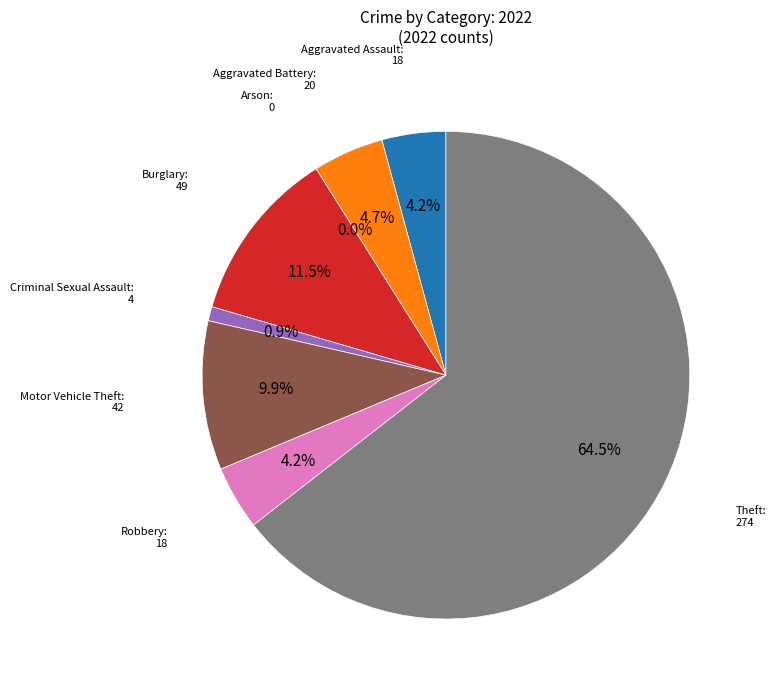

Count the number of slices in the pie.

8